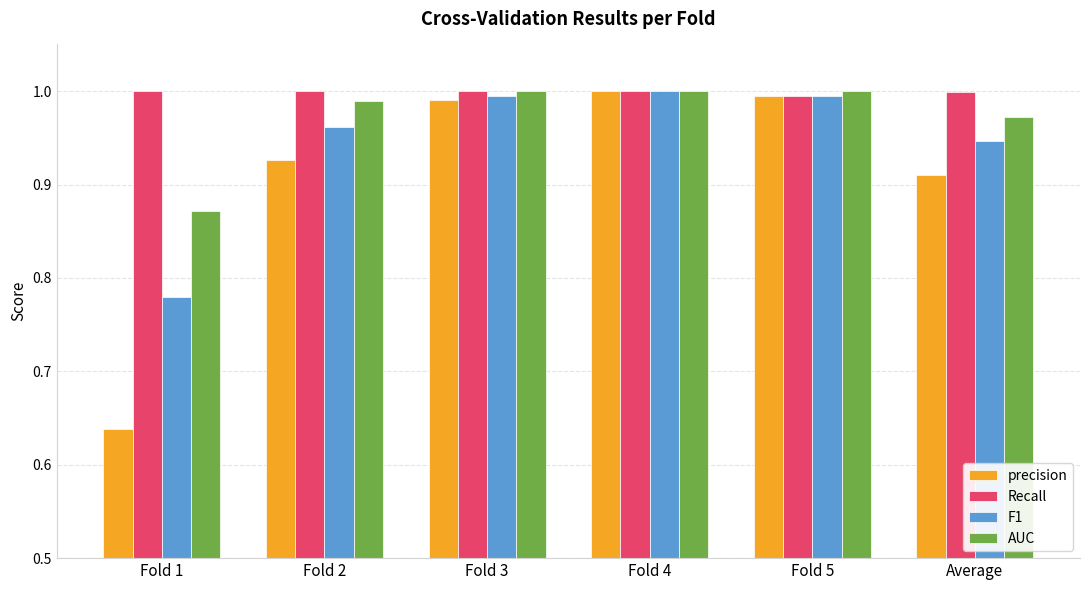

Where is precision nearest to the value 0?

Fold 1